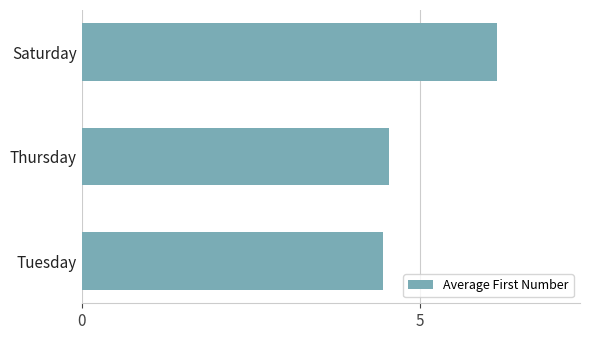

What is the minimum value shown in the chart?

4.5